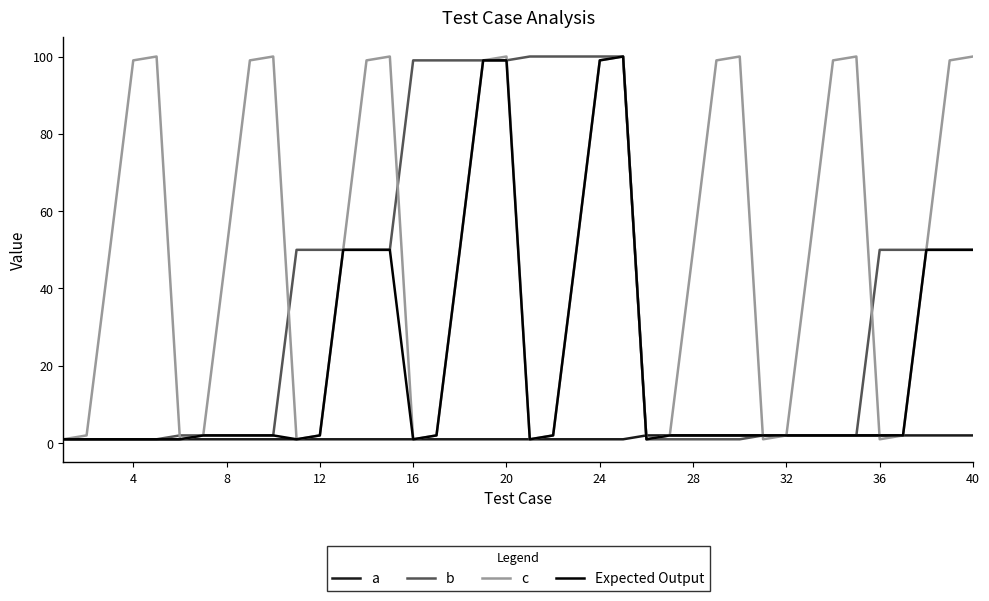

What is the maximum value for Expected Output?

100